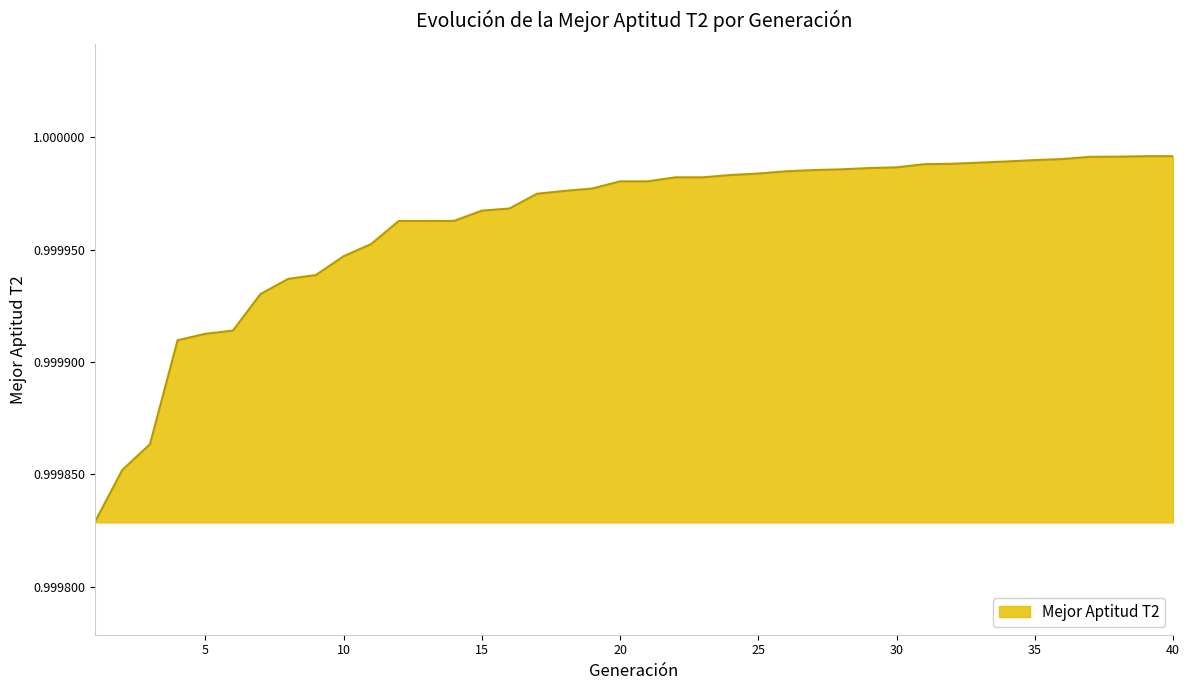

What is the value of the 31st point from the left?

1.0